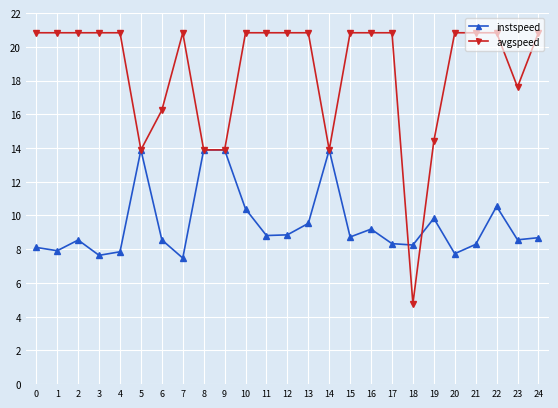

True or false: instspeed has more than 0 interior local peaks.

True